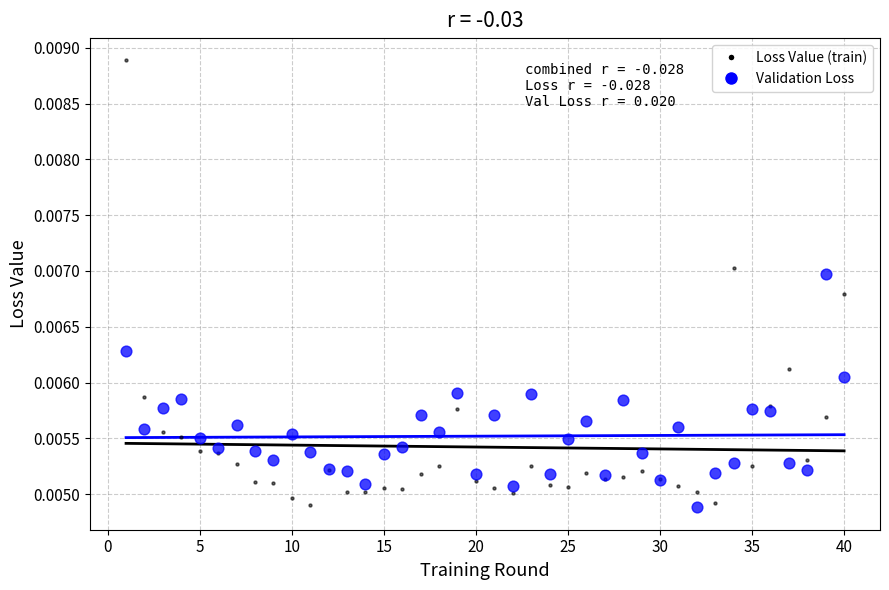

Which series contains the highest Y value?

Loss Value (train)